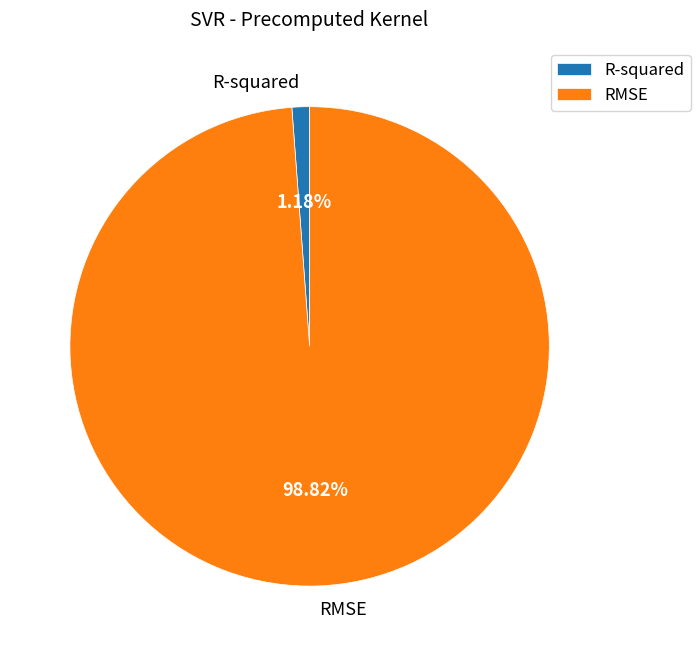

To the nearest percent, what is the combined percentage of R-squared and RMSE?

100%